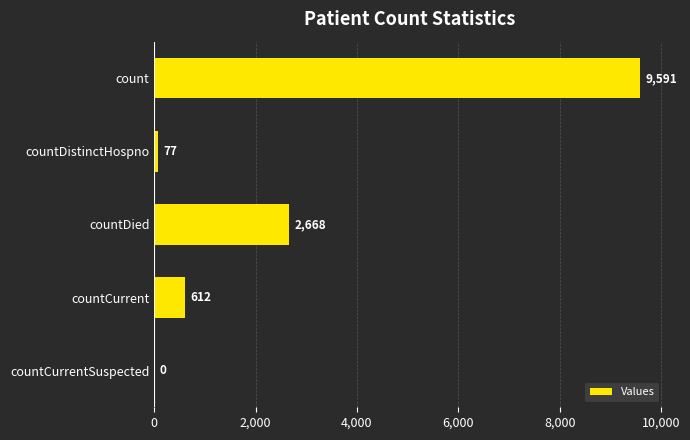

What is the approximate value at count?

9591